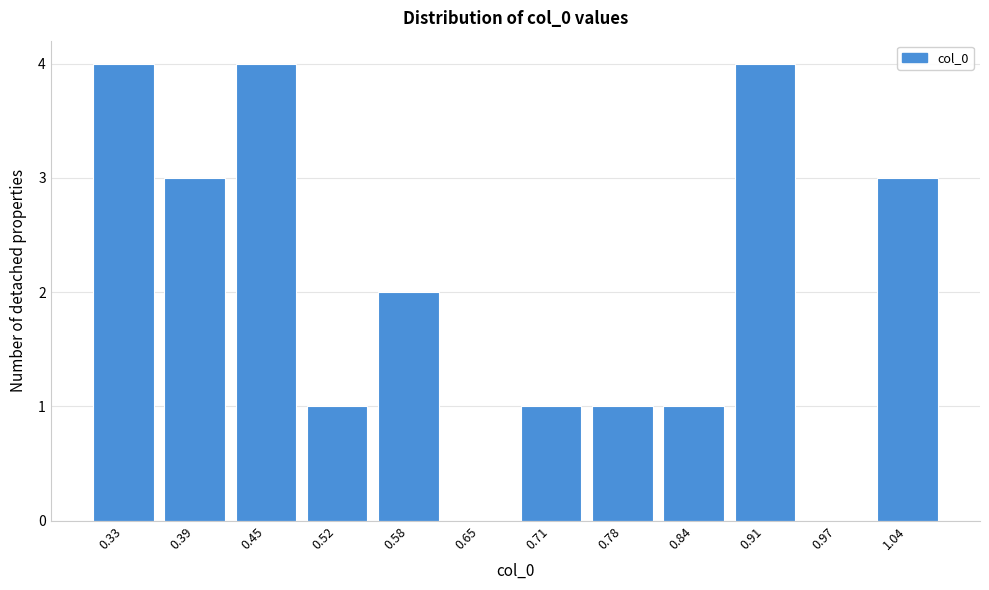

Reading left to right, list all the values displayed in this chart.

0.33=4	0.39=3	0.45=4	0.52=1	0.58=2	0.65=0	0.71=1	0.78=1	0.84=1	0.91=4	0.97=0	1.04=3